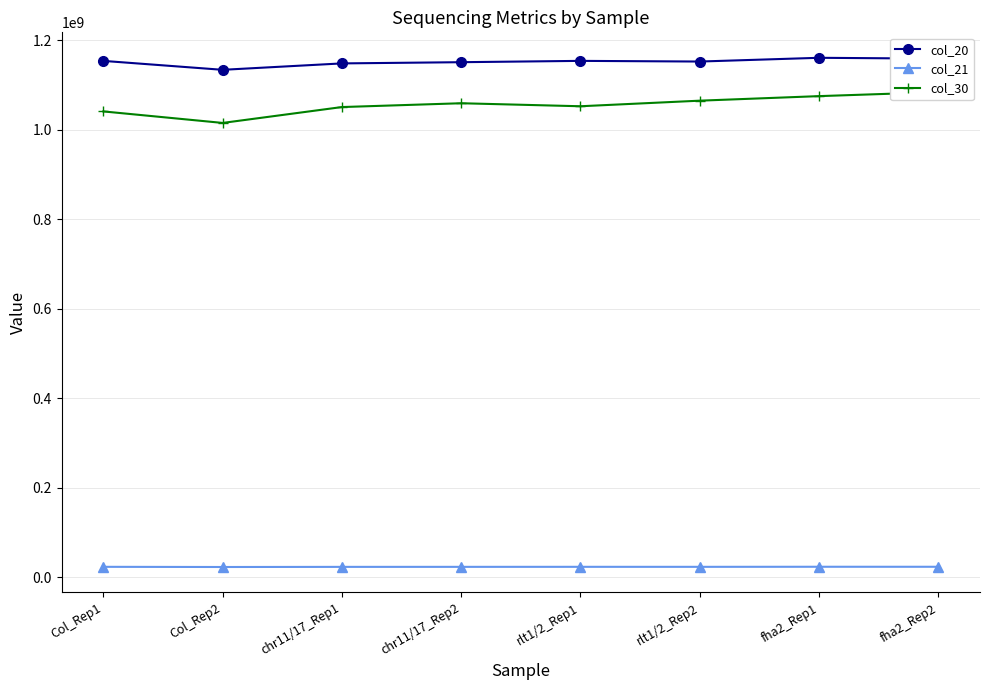

What is the sum of the col_21 values at fha2_Rep2 and Col_Rep2?

45834998